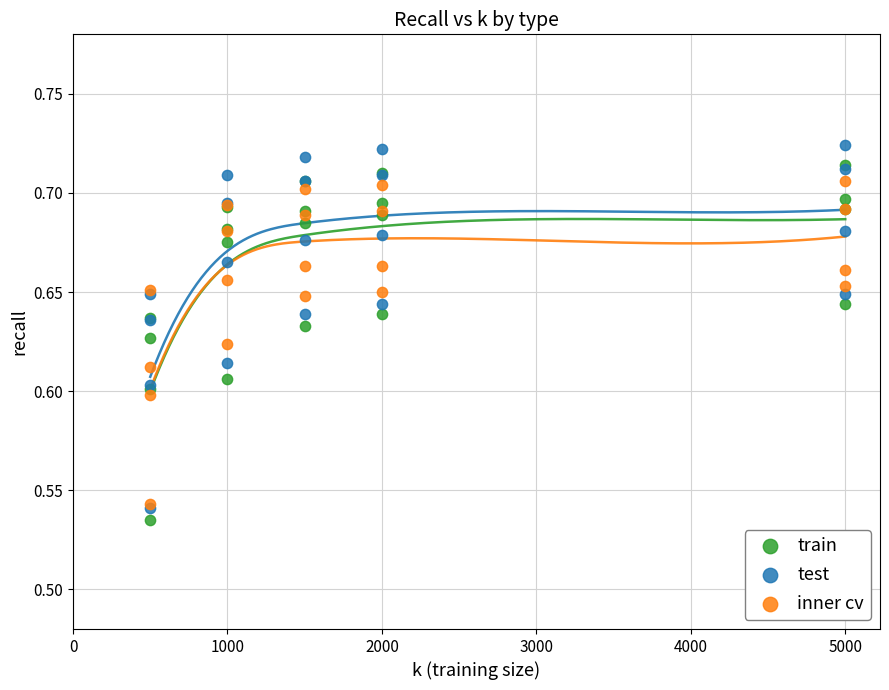

What are all the series names shown in the legend?

train, test, inner cv